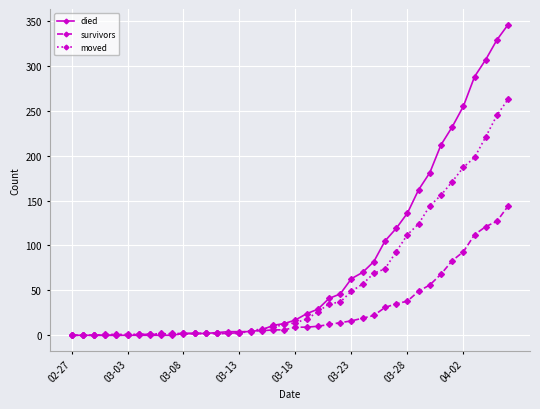

List the series in order of their overall mean, lowest first.

survivors, moved, died